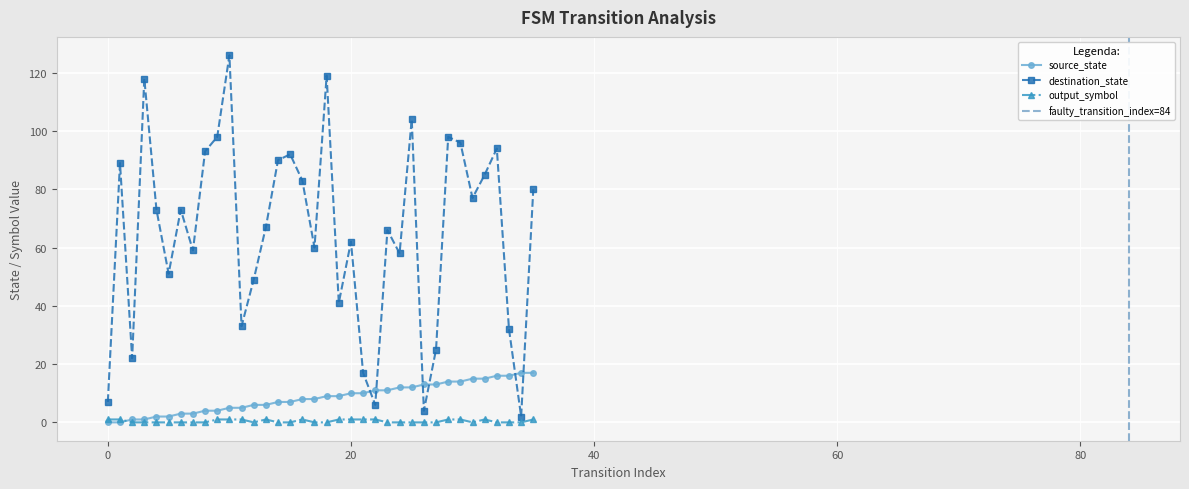

What is the label of the 11th point from the right?

25